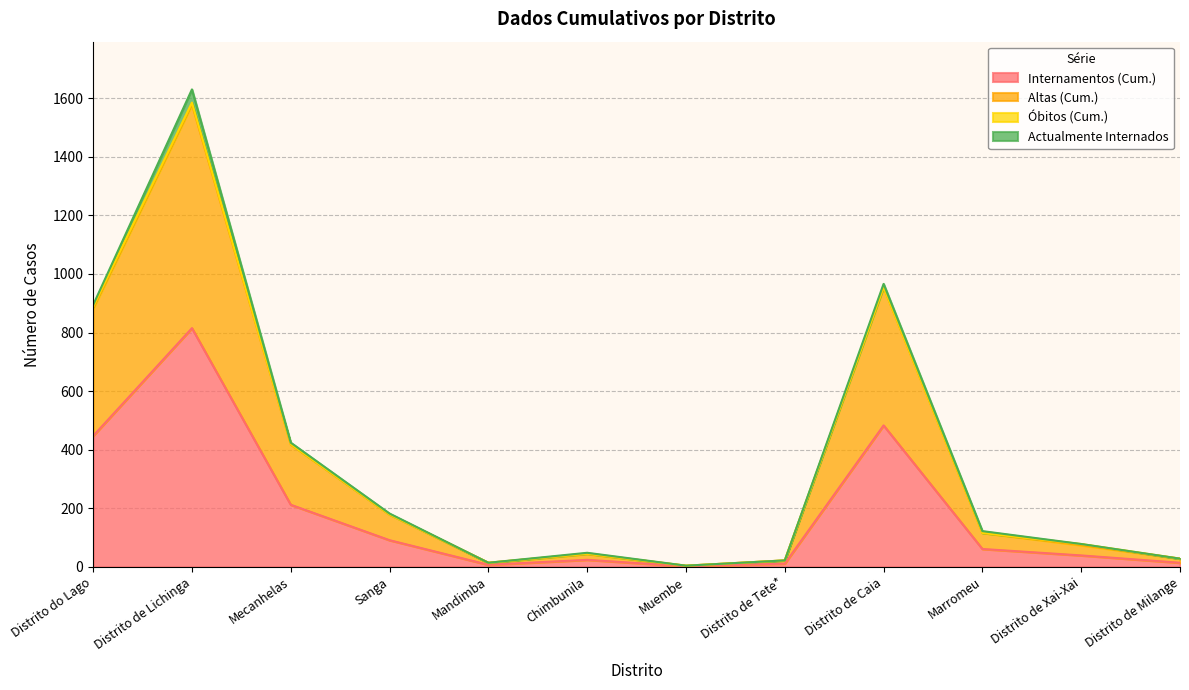

What is the value of the Internamentos (Cum.) point at the 12th from the left?

14